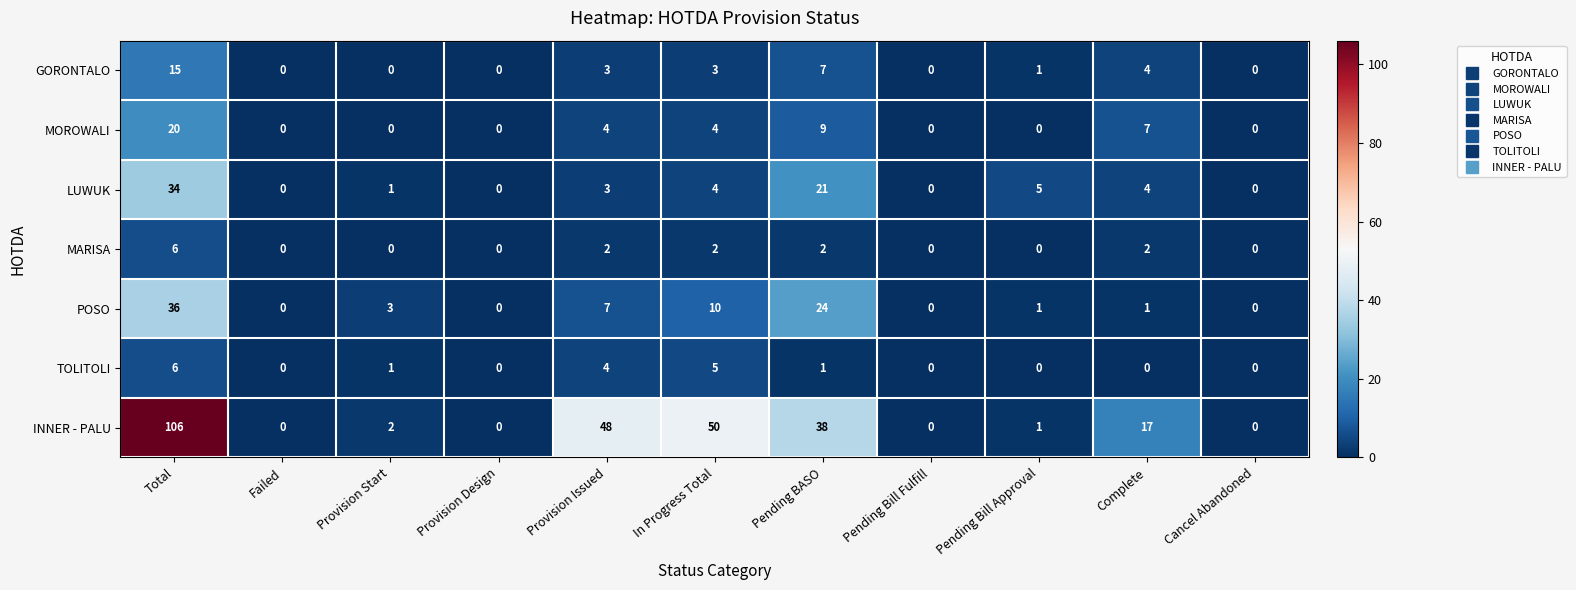

The TOLITOLI series shows 1 at Pending BASO. True or false?

True